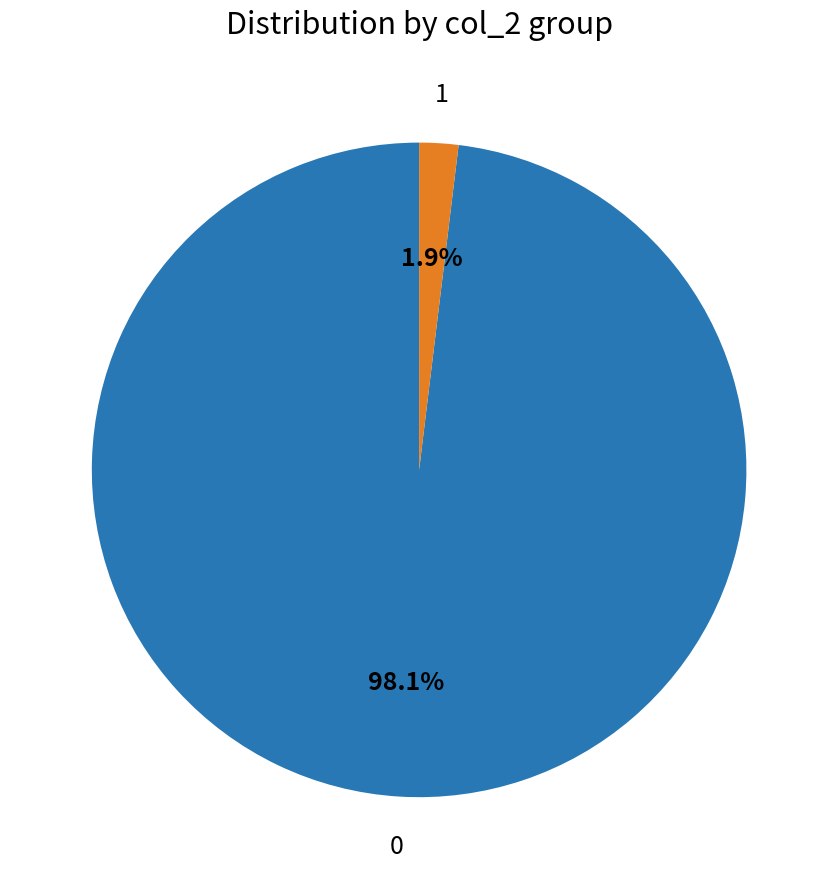

Does any single category account for the majority?

Yes